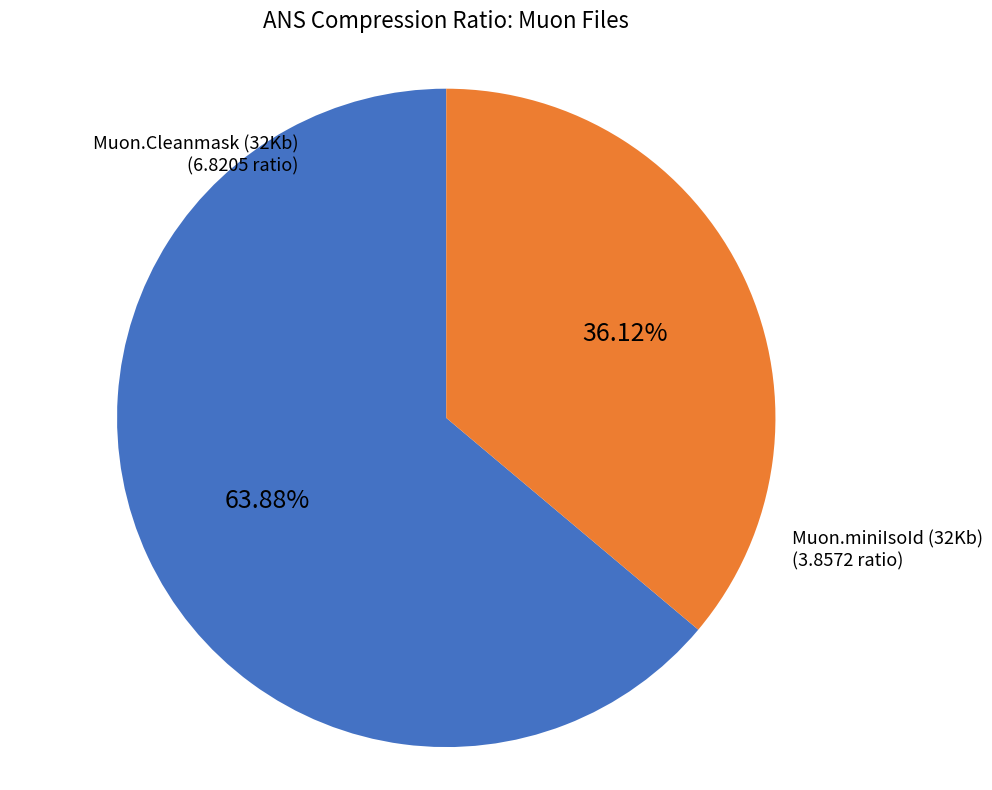

Rank the categories by value from highest to lowest.

Muon.Cleanmask (32Kb), Muon.miniIsoId (32Kb)